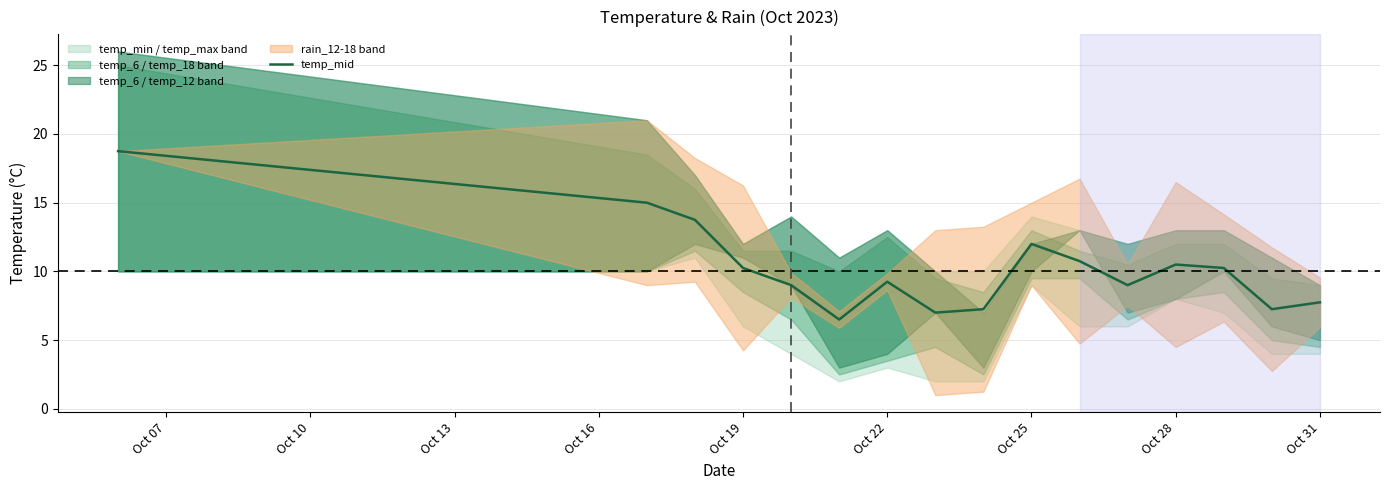

What is the value of the 10th point from the left?

12.0